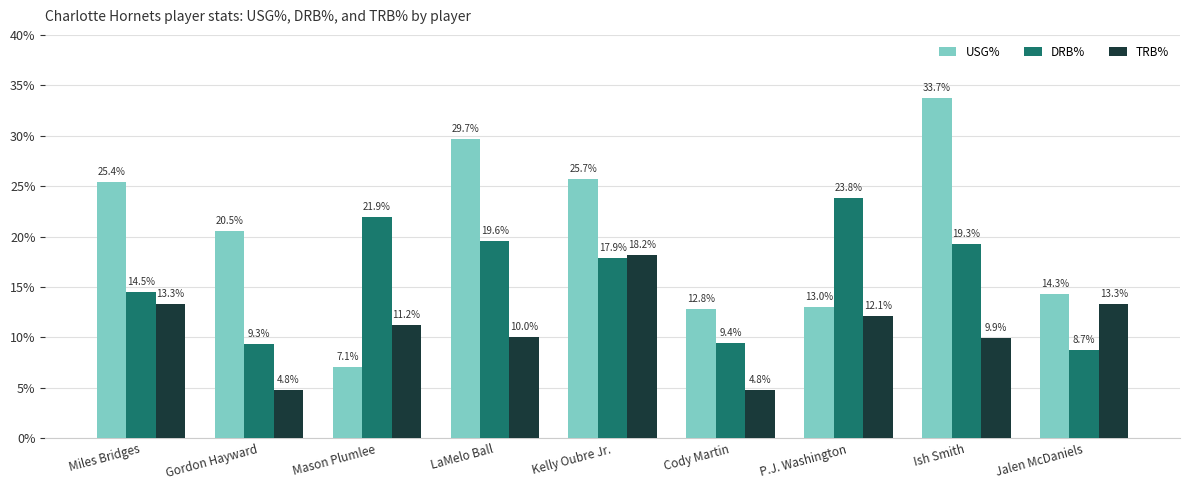

The value of TRB% at Kelly Oubre Jr. is 18.2. True or false?

True